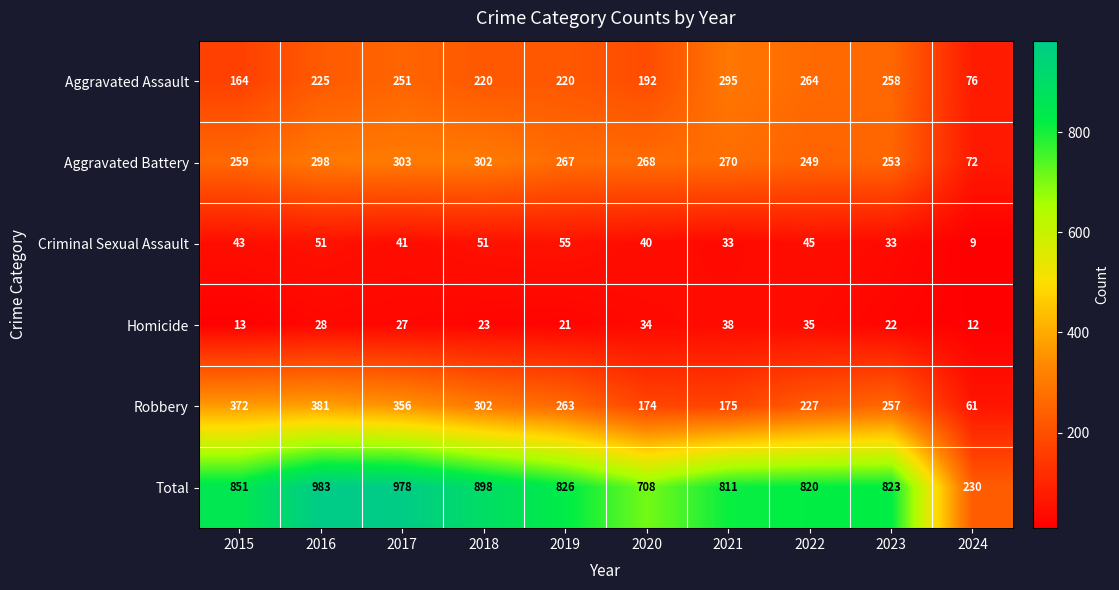

What is the difference between the Homicide values at 2020 and 2023?

12